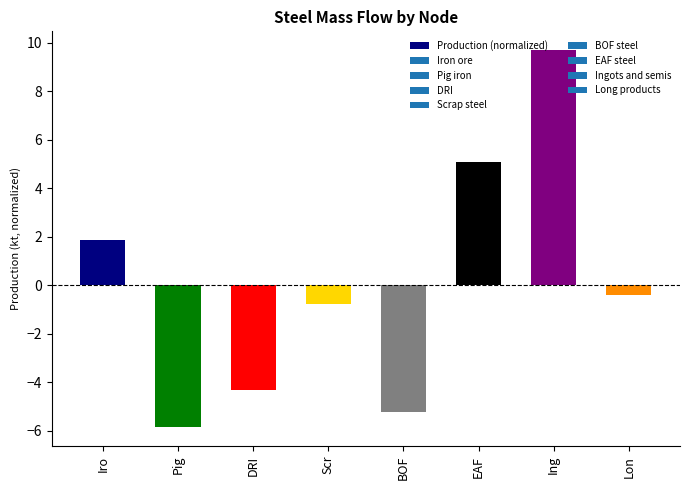

What is the smallest value displayed?

-5.9